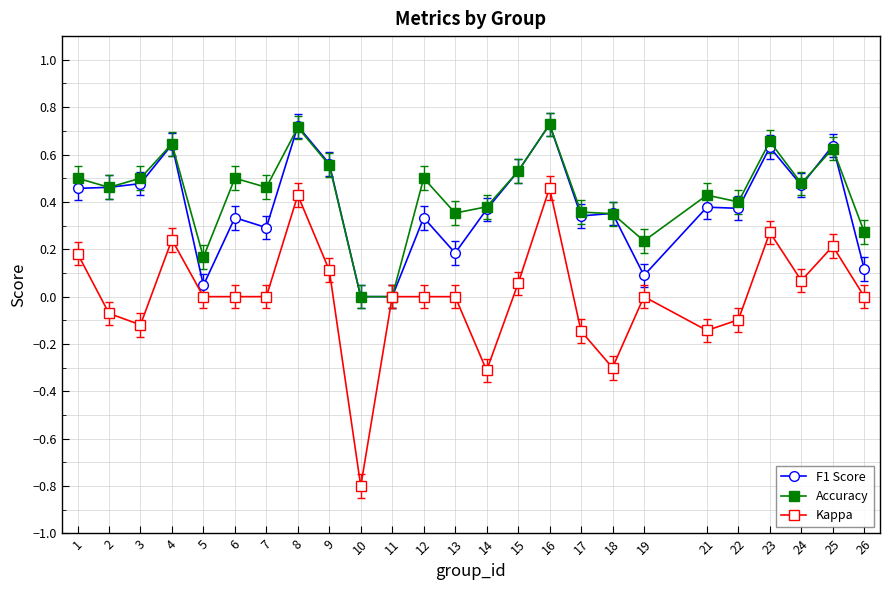

Is the value of Accuracy at 24 greater than the value of Kappa at 1?

Yes